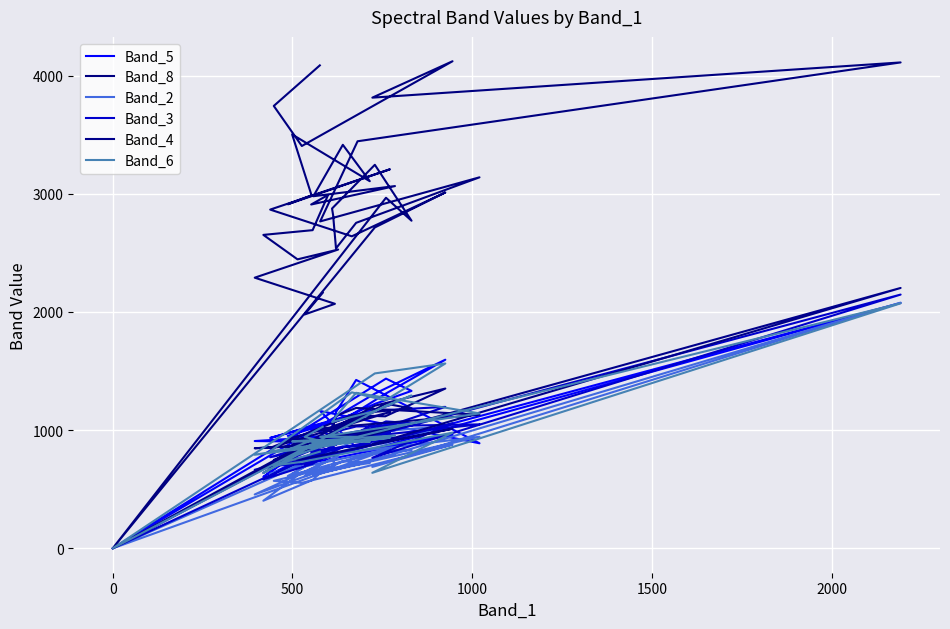

True or false: Band_2 has more than 1 interior local peaks.

True